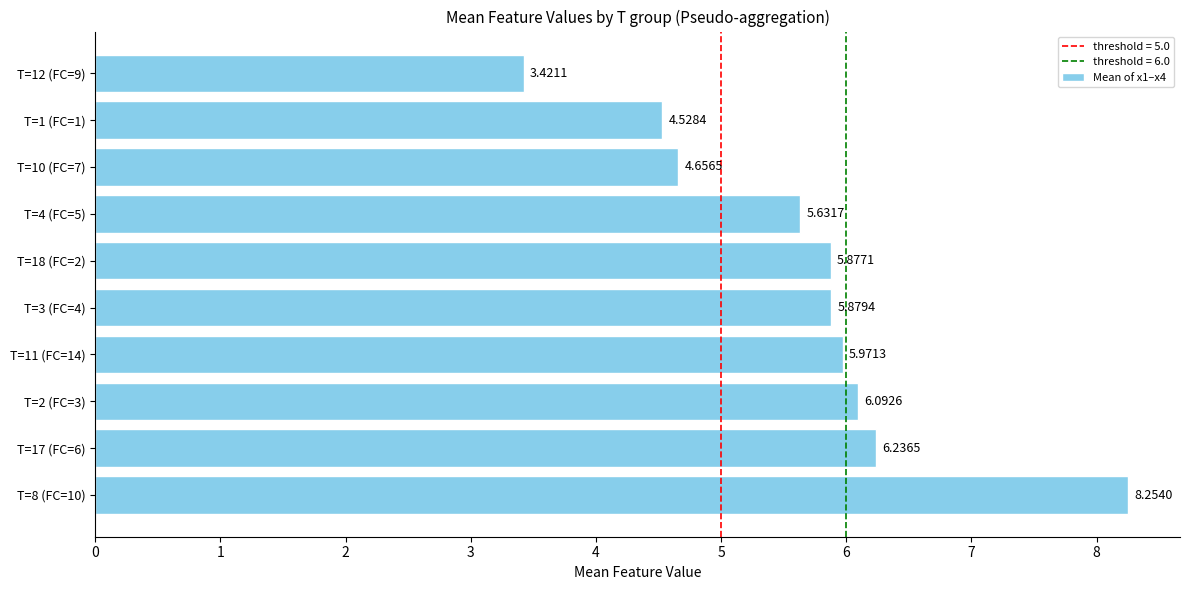

What is the sum of the values at T=18 (FC=2) and T=2 (FC=3)?

12.0